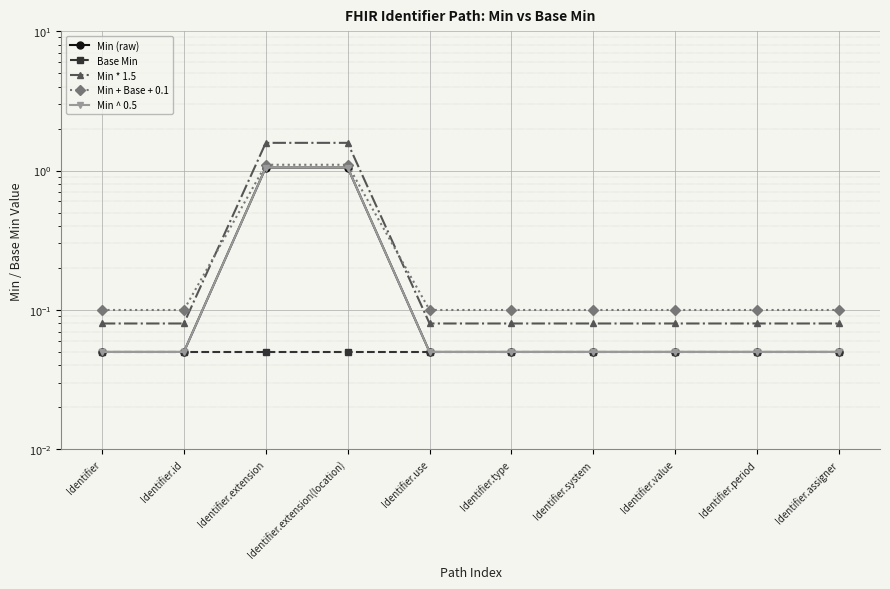

What is the lowest value of the Min * 1.5 series?

0.1